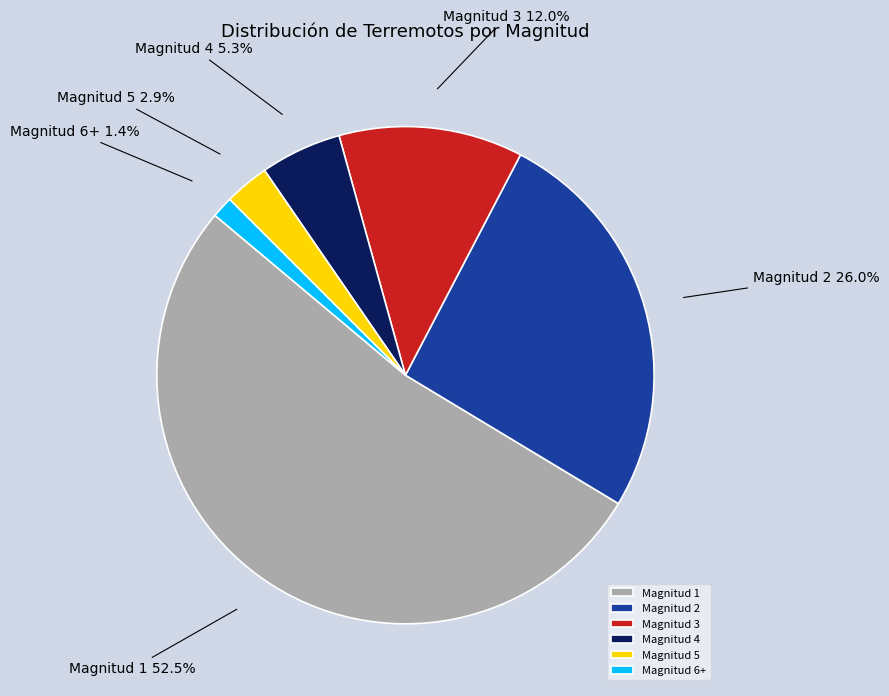

What percentage is the Magnitud 4 slice, to the nearest percent?

5%